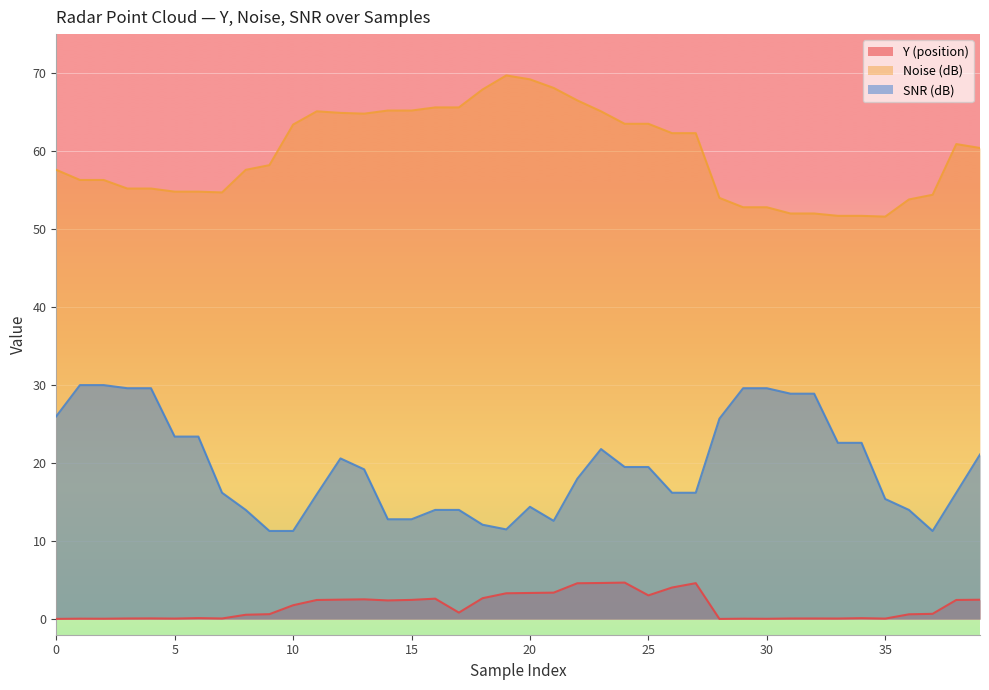

Rank the series by their average value, from highest to lowest.

Noise (dB), SNR (dB), Y (position)